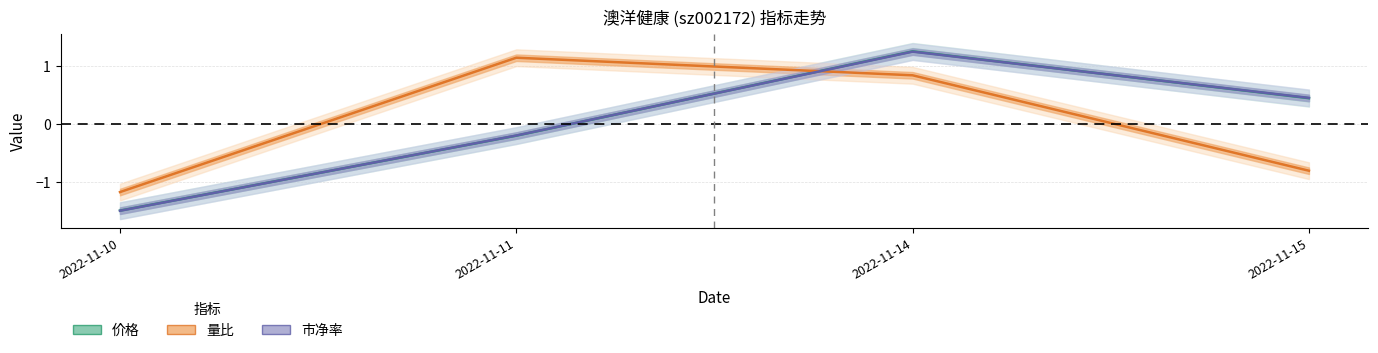

Reading right to left, list all the values displayed in this chart.

价格: 2022-11-15=0.4	2022-11-14=1.2	2022-11-11=-0.2	2022-11-10=-1.5
量比: 2022-11-15=-0.8	2022-11-14=0.8	2022-11-11=1.1	2022-11-10=-1.2
市净率: 2022-11-15=0.4	2022-11-14=1.2	2022-11-11=-0.2	2022-11-10=-1.5